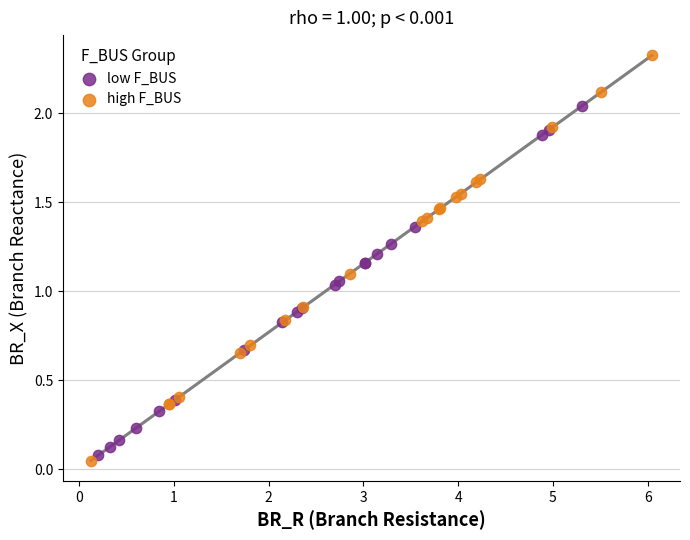

What are all the series names shown in the legend?

low F_BUS, high F_BUS